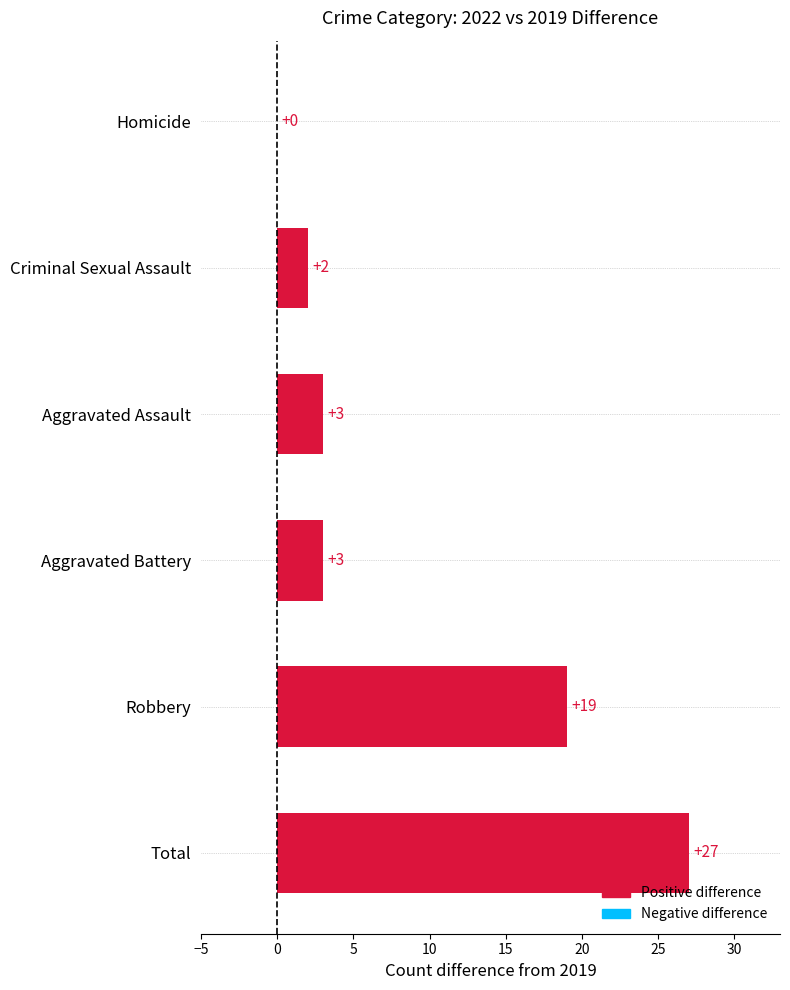

How many series are shown in this chart?

1